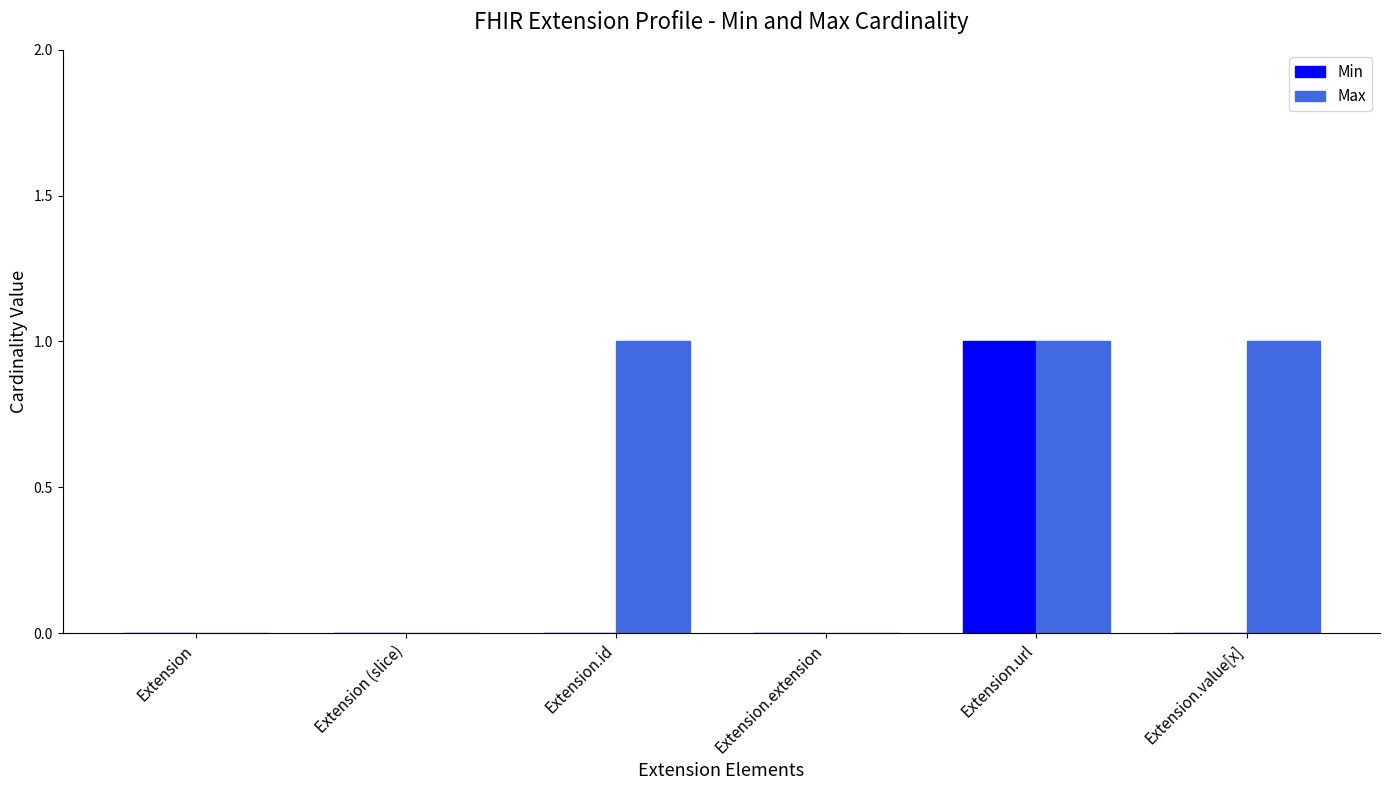

Which series has the largest total across all categories?

Max